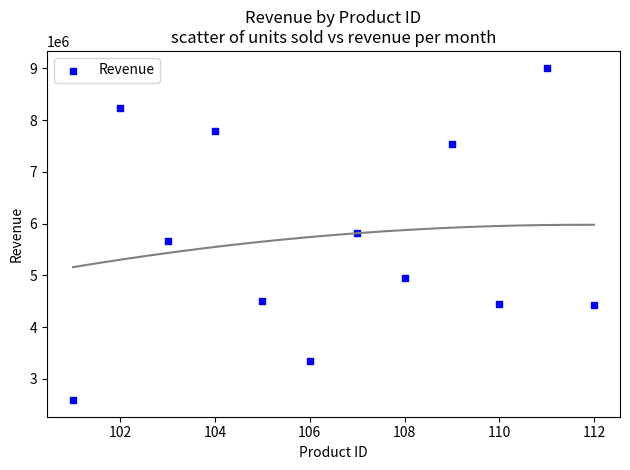

What is the range of Y values (max minus min)?

6428078